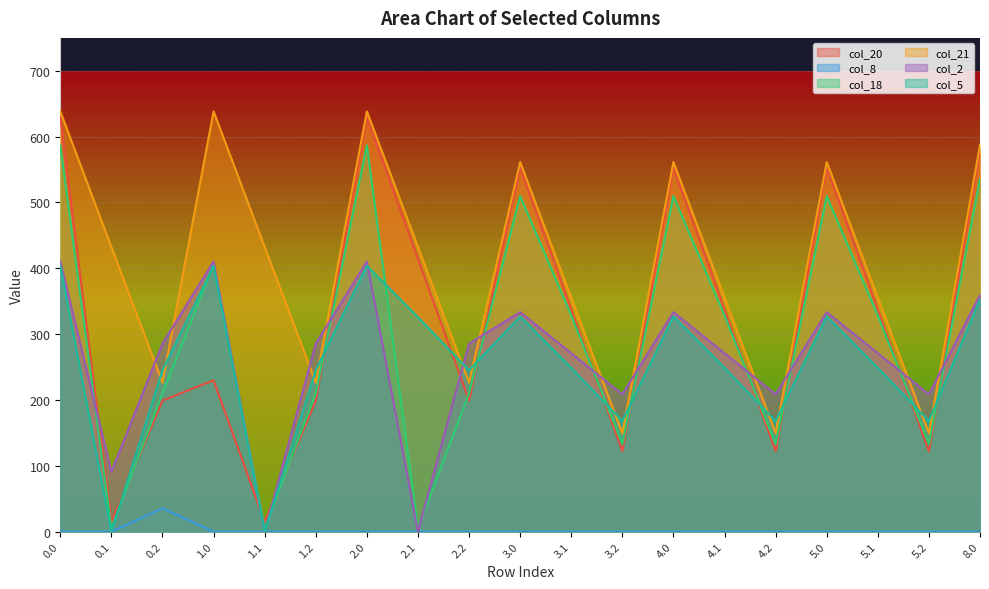

List the labels in order of col_20 value, largest first.

0.0, 2.0, 8.0, 3.0, 4.0, 5.0, 2.1, 3.1, 4.1, 5.1, 1.0, 0.2, 1.2, 2.2, 3.2, 4.2, 5.2, 0.1, 1.1